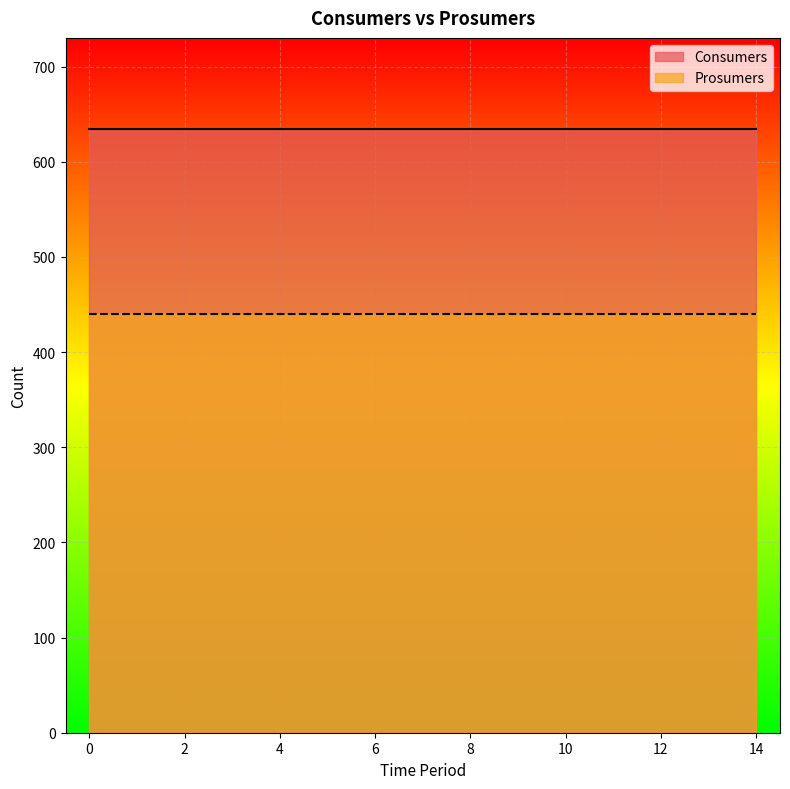

Is it true that Consumers equals 898 at 6?

False